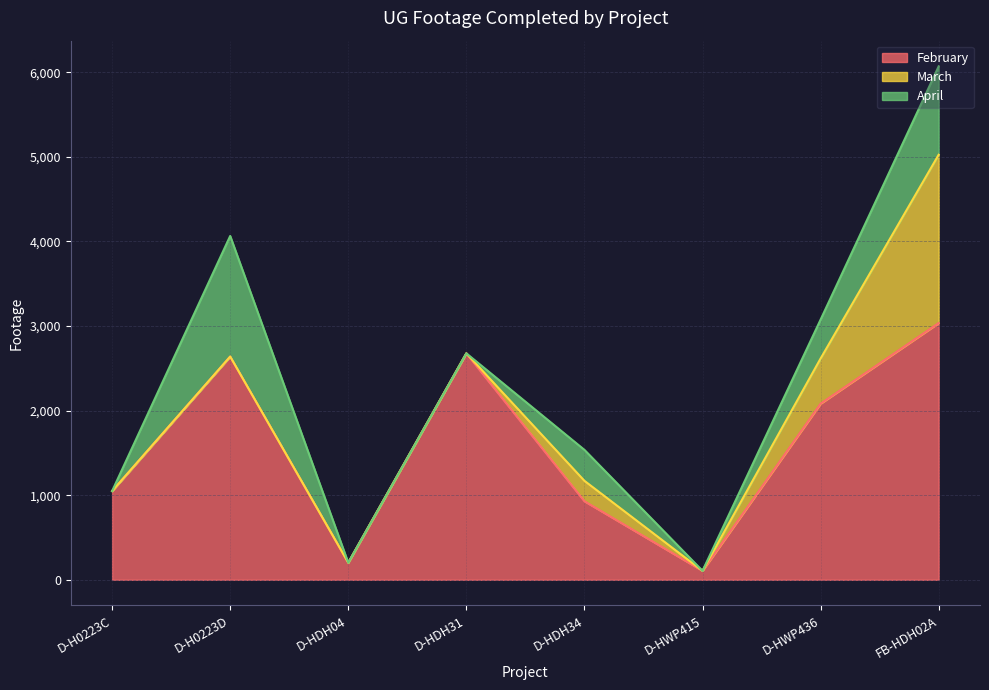

At which category is the sum across all series the highest?

FB-HDH02A